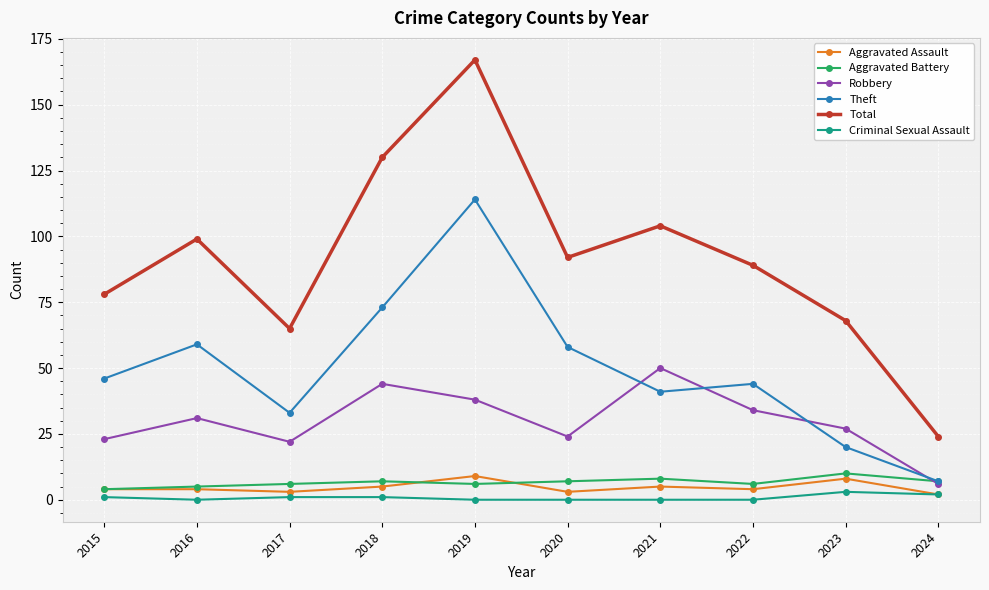

True or false: Total and Robbery intersect in this chart.

False